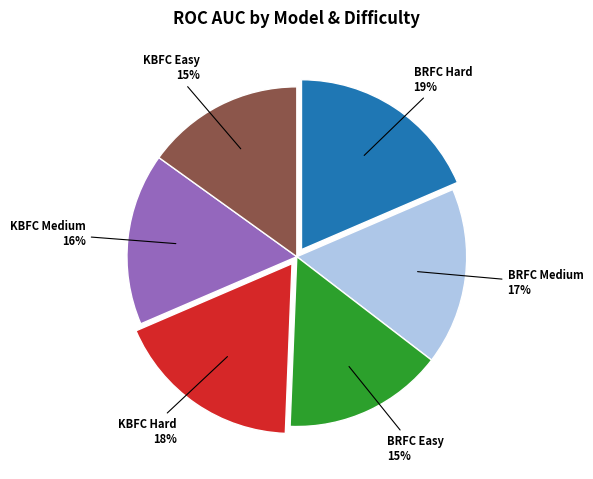

Does any single category account for the majority?

No